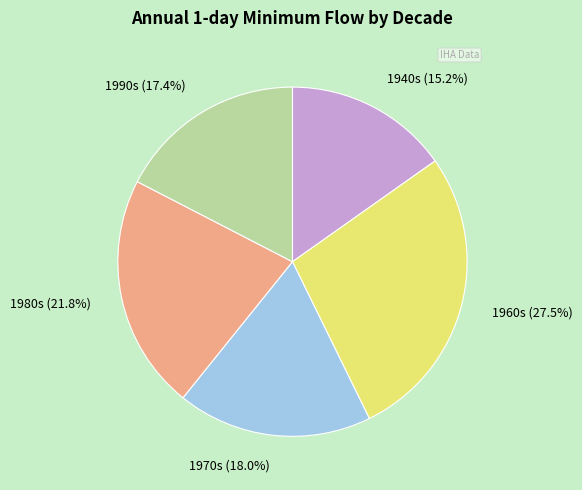

Is there a majority slice in this chart?

No